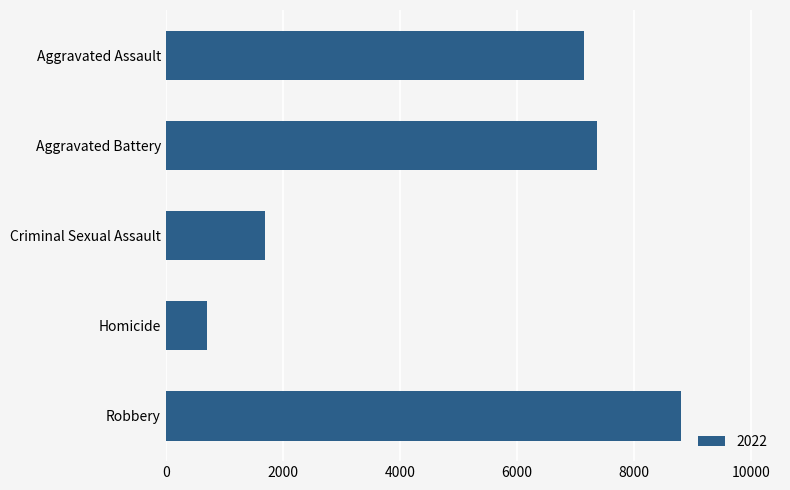

How many bars are there in total?

5